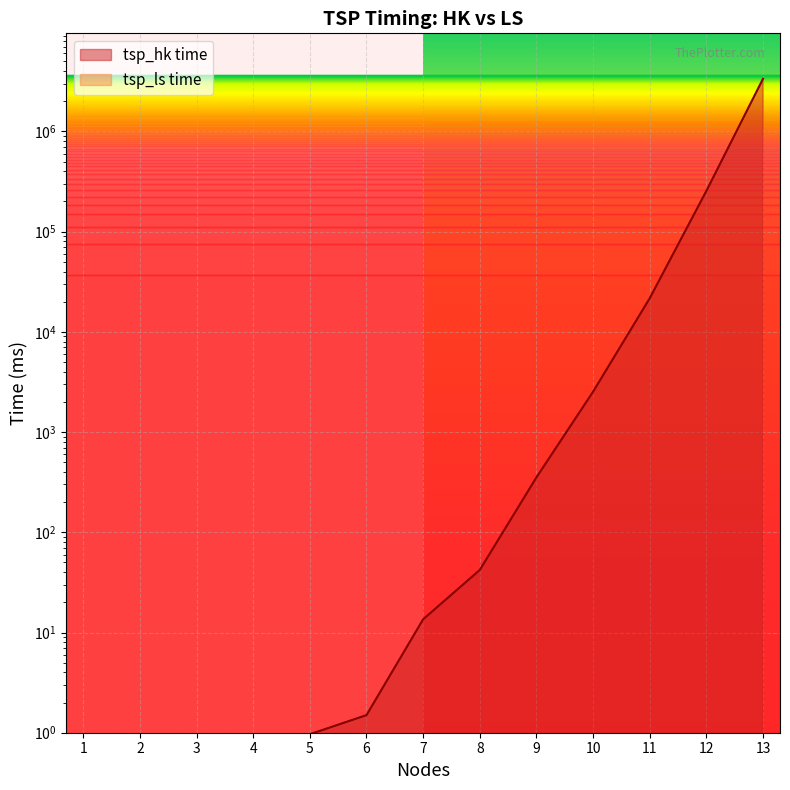

The tsp_ls time line series shows 0.1 at 7. True or false?

False